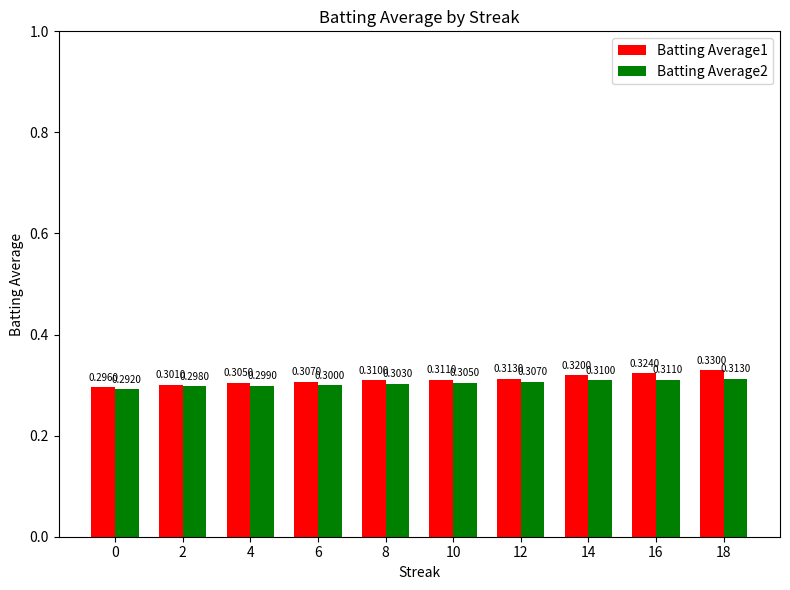

What is the value of the Batting Average1 bar at the 9th from the left?

0.3